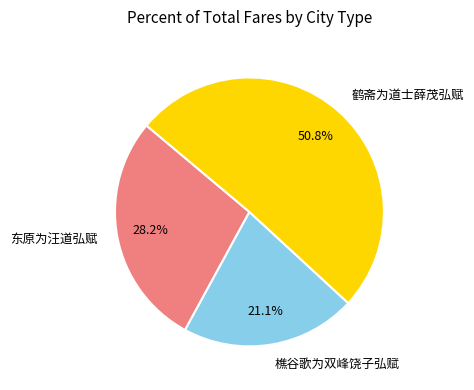

To the nearest percent, what is the difference between the 东原为汪道弘赋 and 鹤斋为道士薛茂弘赋 slice percentages?

23%